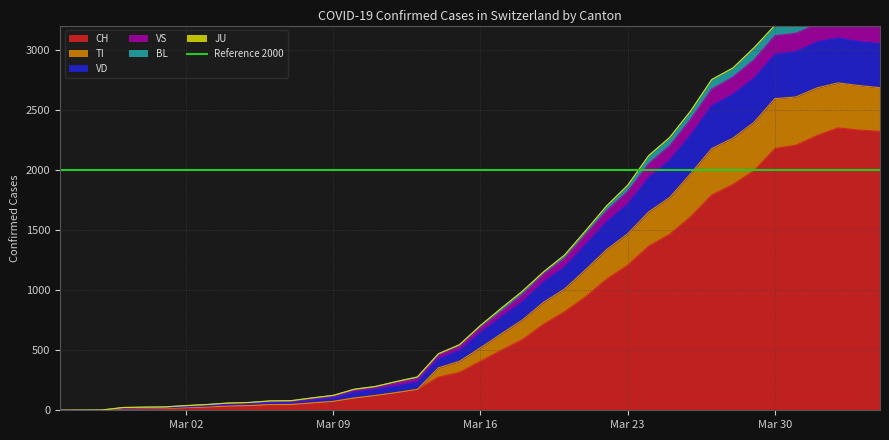

Count the number of categories in the chart.

40